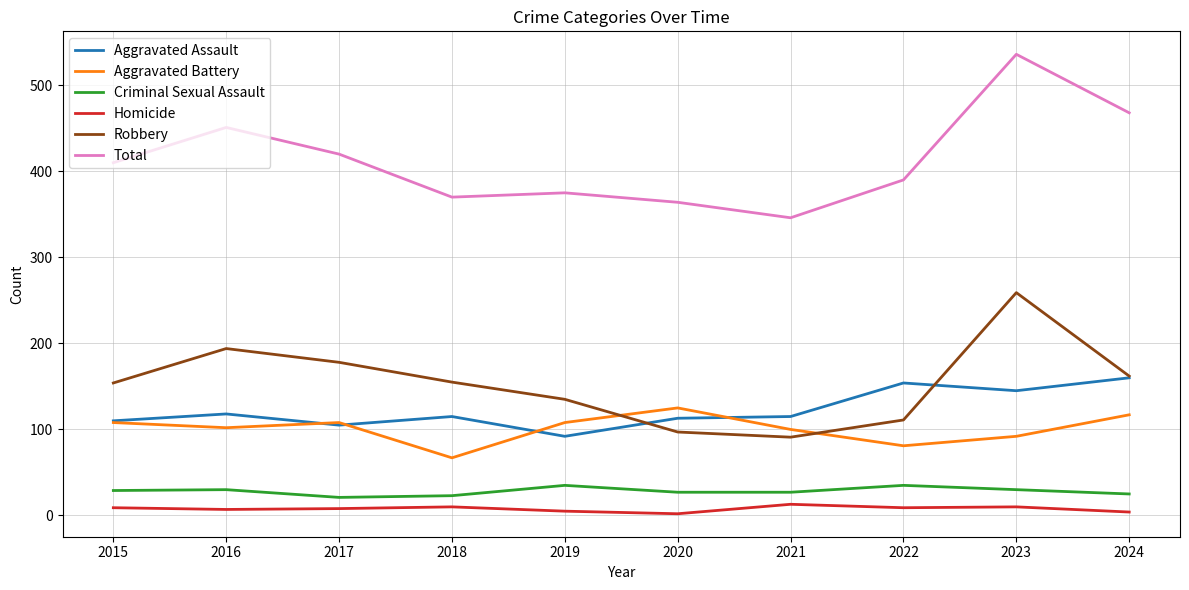

Count the number of categories in the chart.

10